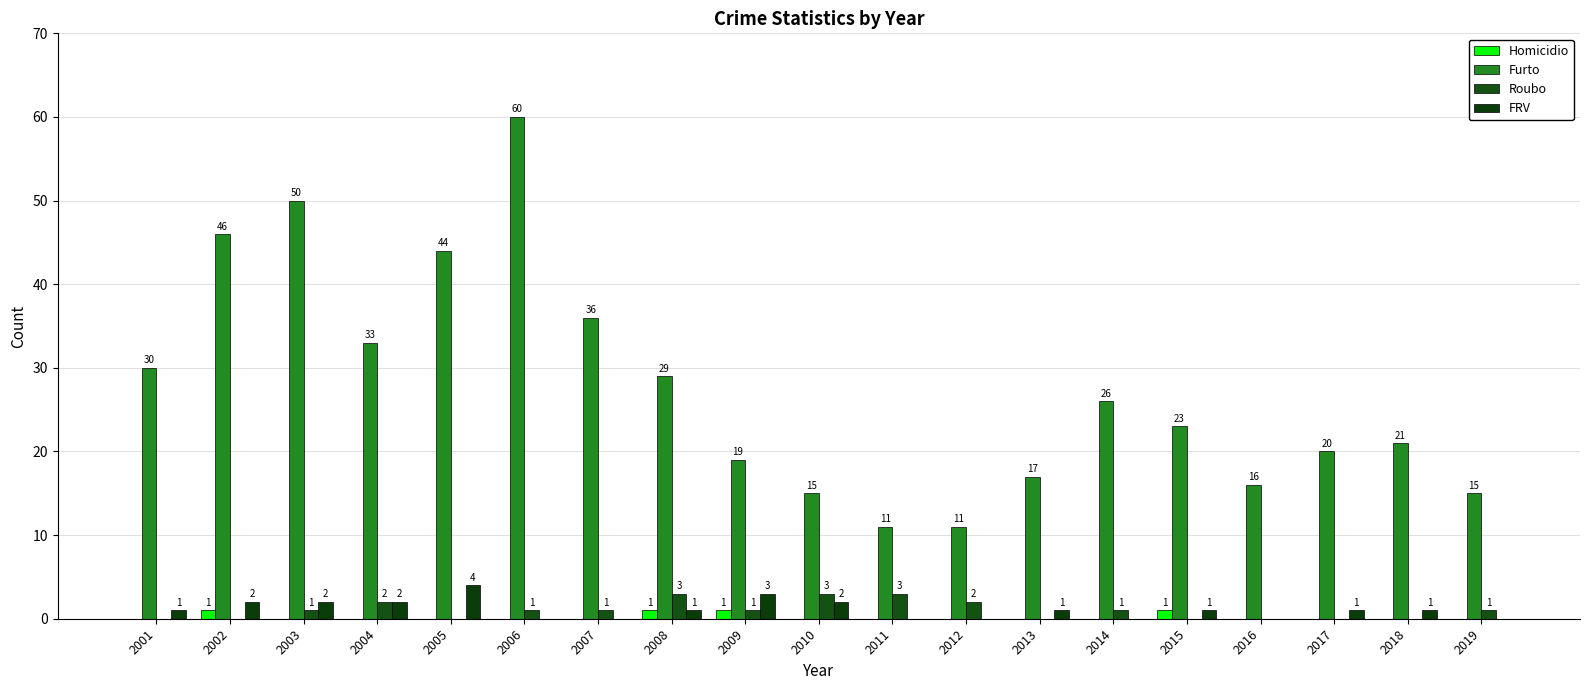

Is the value of FRV at 2015 greater than the value of Furto at 2014?

No